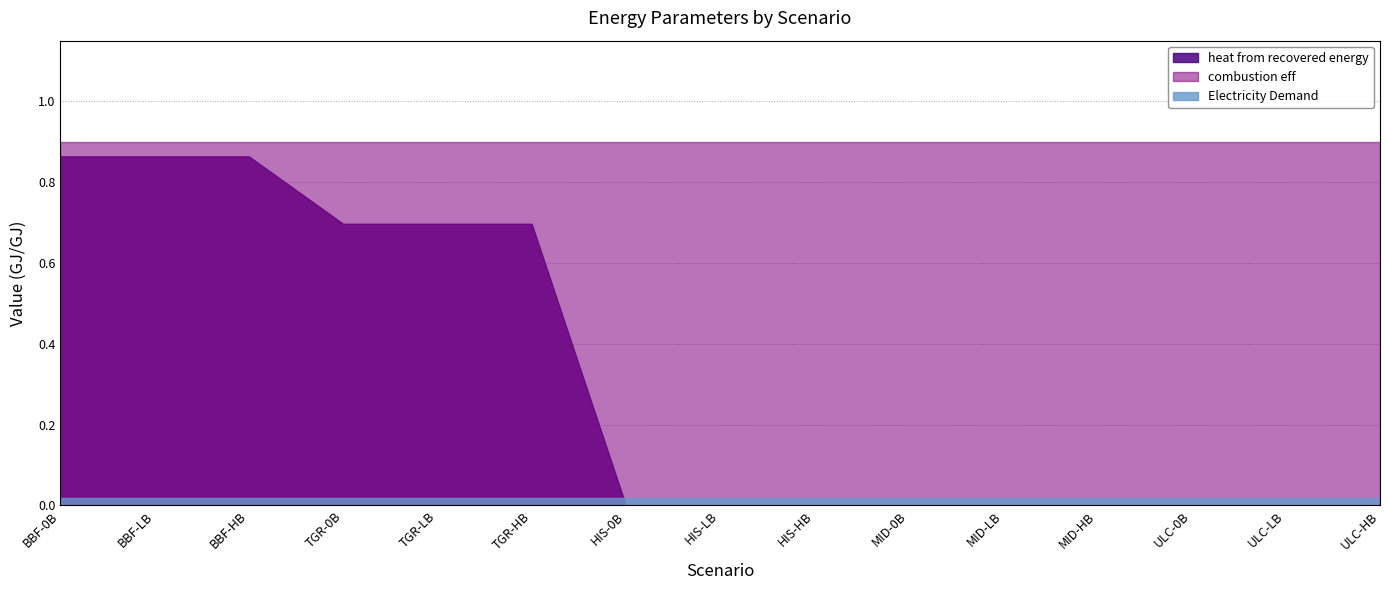

True or false: Electricity Demand and combustion eff cross at least once.

False